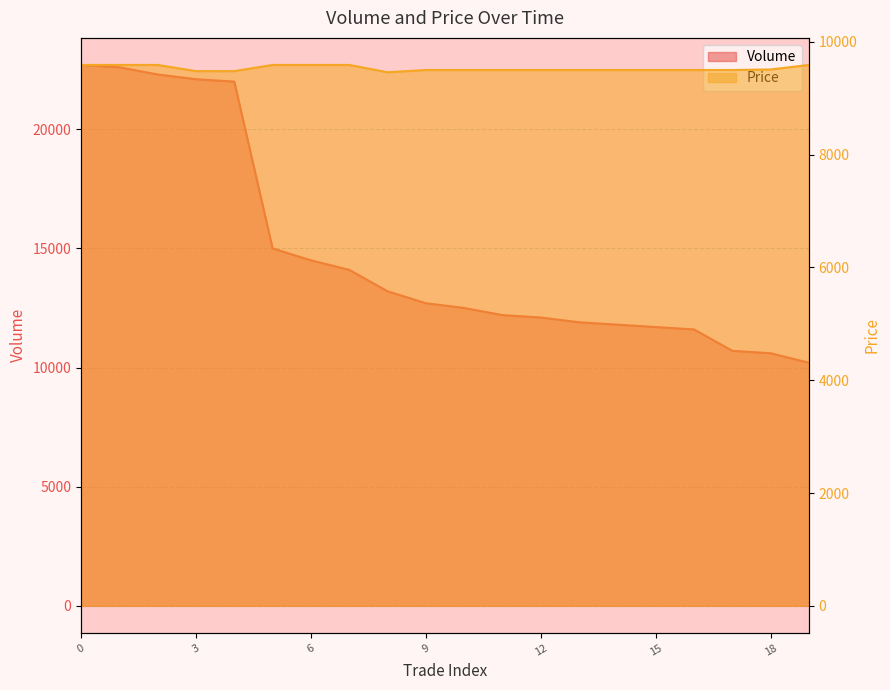

What is the difference between the maximum and minimum values in the Price series?

130